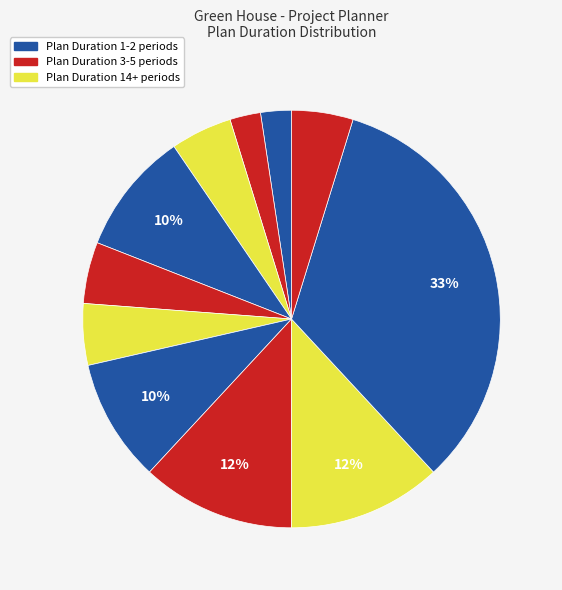

To the nearest percent, what is the average slice percentage?

9%